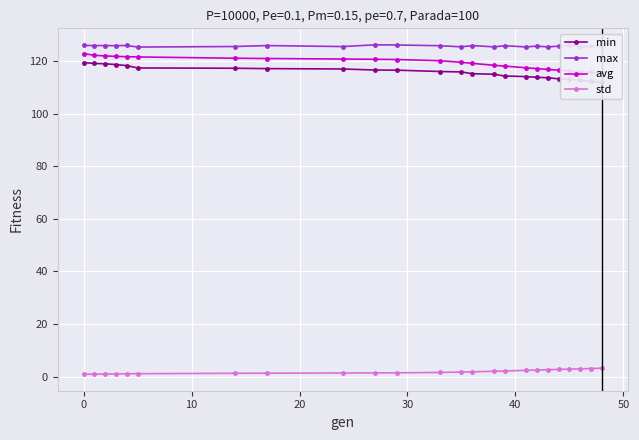

True or false: std and max cross at least once.

False